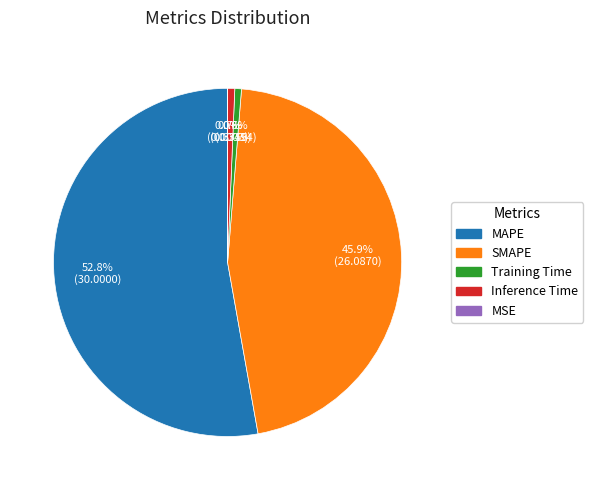

True or false: Inference Time accounts for 1% of the total.

True